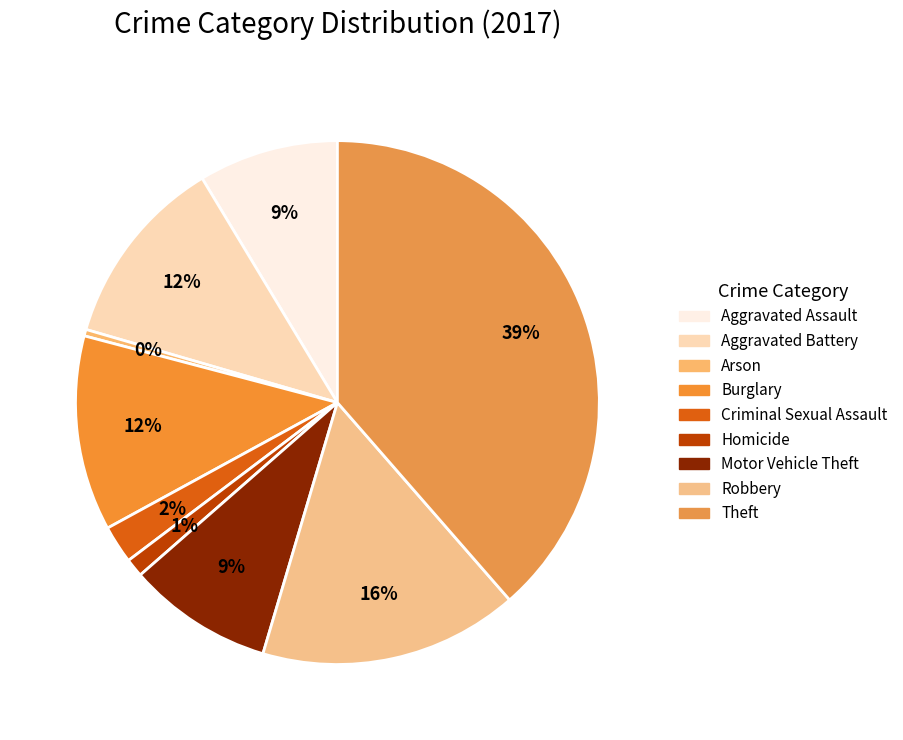

Count the number of slices in the pie.

9